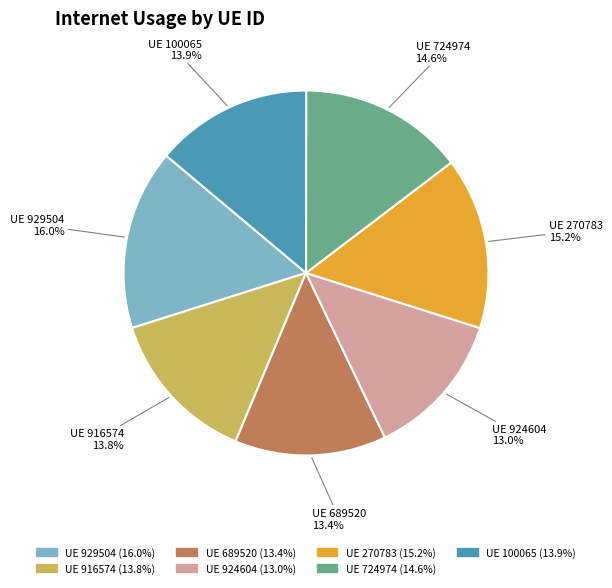

Does any single category account for the majority?

No